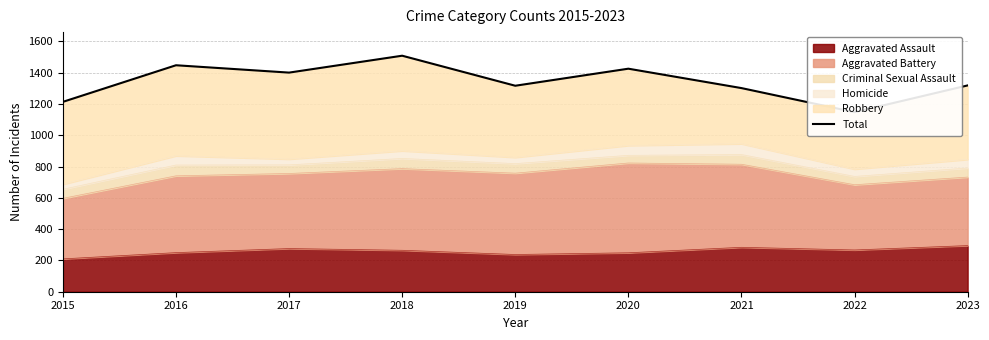

List the labels in order of value, largest first.

2018, 2016, 2020, 2017, 2023, 2019, 2021, 2015, 2022